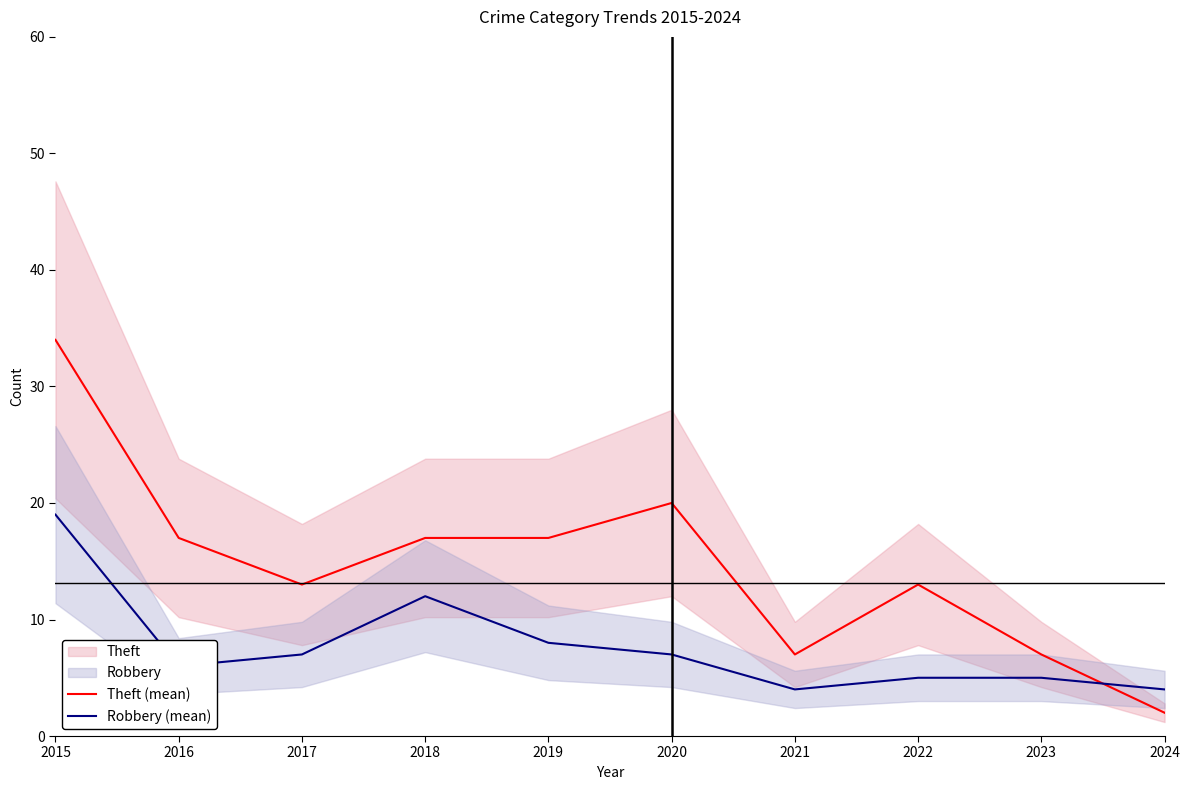

At how many categories does at least one series exceed 15?

5